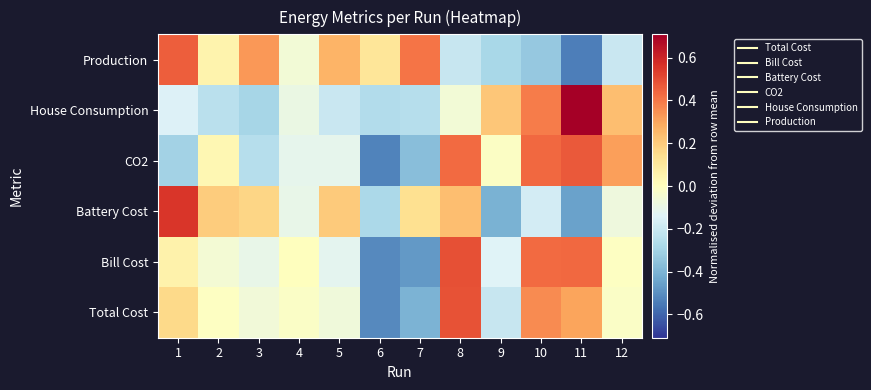

Count the number of data series in this chart.

6